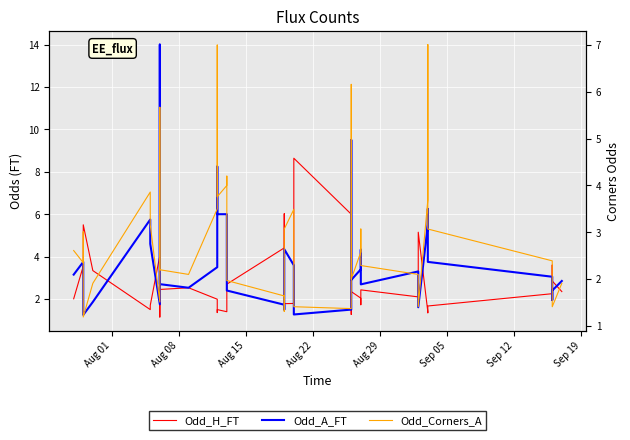

In Odd_A_FT, how many points are higher than both neighbors (excluding endpoints)?

9